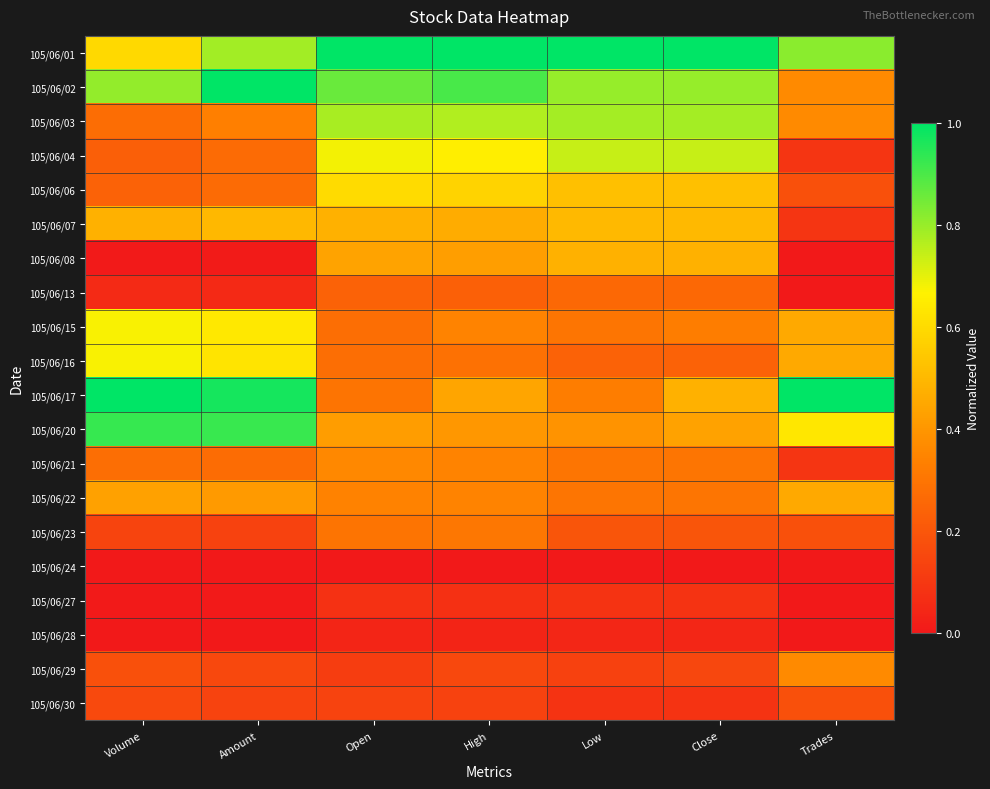

Count the number of categories in the chart.

7